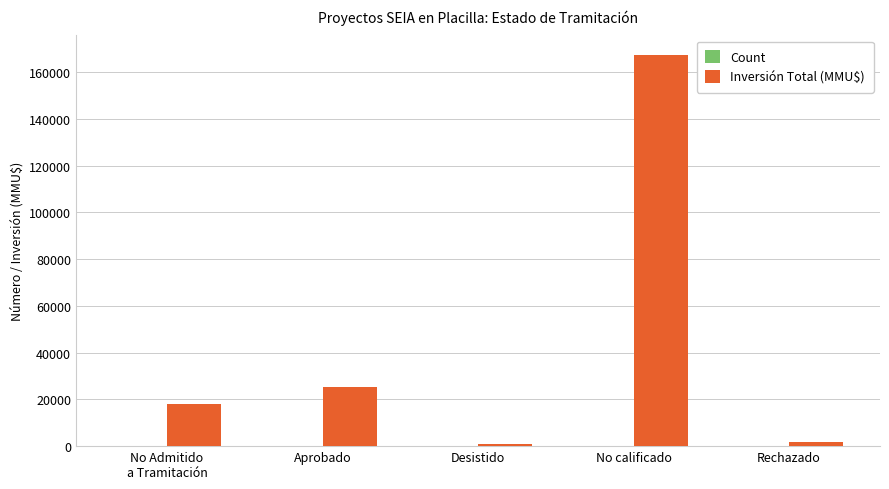

At which category is the sum across all series the highest?

No calificado